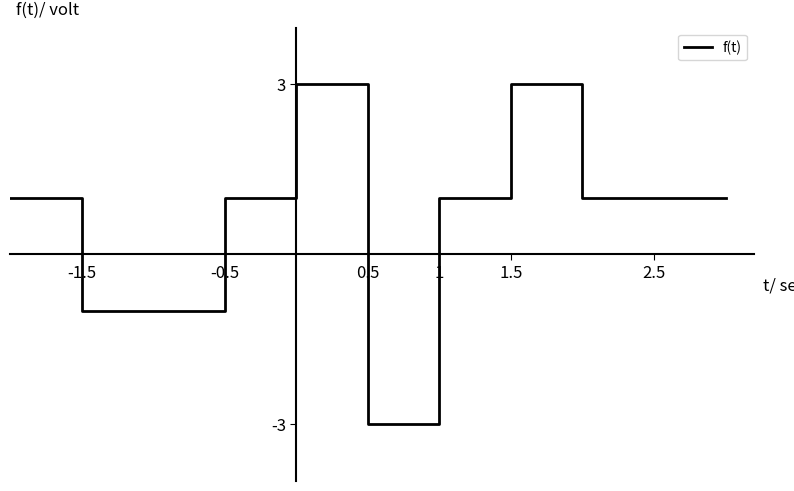

Count the number of data series in this chart.

1